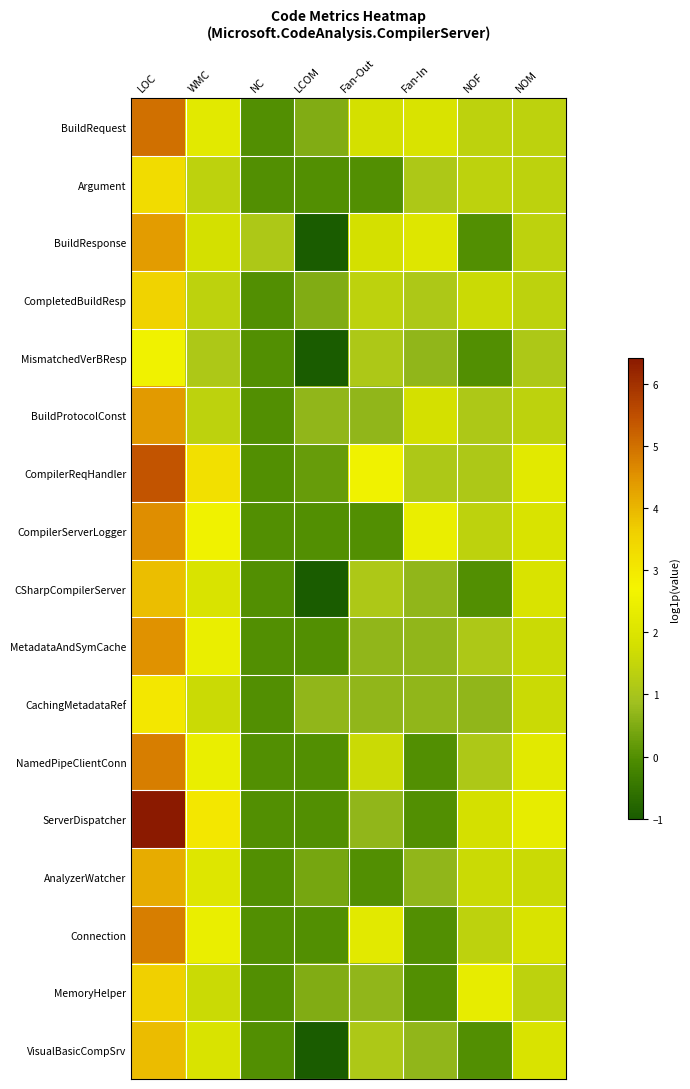

Reading left to right, transcribe all the data shown in this chart.

BuildRequest: LOC=5.0	WMC=2.2	NC=0.0	LCOM=0.5	Fan-Out=1.8	Fan-In=1.9	NOF=1.4	NOM=1.4
Argument: LOC=3.3	WMC=1.4	NC=0.0	LCOM=0.0	Fan-Out=0.0	Fan-In=1.1	NOF=1.4	NOM=1.4
BuildResponse: LOC=4.4	WMC=1.8	NC=1.1	LCOM=-1.0	Fan-Out=1.8	Fan-In=2.1	NOF=0.0	NOM=1.4
CompletedBuildResp: LOC=3.5	WMC=1.4	NC=0.0	LCOM=0.5	Fan-Out=1.4	Fan-In=1.1	NOF=1.6	NOM=1.4
MismatchedVerBResp: LOC=2.6	WMC=1.1	NC=0.0	LCOM=-1.0	Fan-Out=1.1	Fan-In=0.7	NOF=0.0	NOM=1.1
BuildProtocolConst: LOC=4.4	WMC=1.4	NC=0.0	LCOM=0.7	Fan-Out=0.7	Fan-In=1.8	NOF=1.1	NOM=1.4
CompilerReqHandler: LOC=5.4	WMC=3.2	NC=0.0	LCOM=0.2	Fan-Out=2.6	Fan-In=1.1	NOF=1.1	NOM=2.2
CompilerServerLogger: LOC=4.6	WMC=2.6	NC=0.0	LCOM=0.0	Fan-Out=0.0	Fan-In=2.4	NOF=1.4	NOM=1.9
CSharpCompilerServer: LOC=3.9	WMC=1.9	NC=0.0	LCOM=-1.0	Fan-Out=1.1	Fan-In=0.7	NOF=0.0	NOM=1.9
MetadataAndSymCache: LOC=4.5	WMC=2.4	NC=0.0	LCOM=0.0	Fan-Out=0.7	Fan-In=0.7	NOF=1.1	NOM=1.6
CachingMetadataRef: LOC=3.0	WMC=1.6	NC=0.0	LCOM=0.7	Fan-Out=0.7	Fan-In=0.7	NOF=0.7	NOM=1.6
NamedPipeClientConn: LOC=4.8	WMC=2.4	NC=0.0	LCOM=0.0	Fan-Out=1.6	Fan-In=0.0	NOF=1.1	NOM=2.2
ServerDispatcher: LOC=6.4	WMC=3.0	NC=0.0	LCOM=0.0	Fan-Out=0.7	Fan-In=0.0	NOF=1.8	NOM=2.3
AnalyzerWatcher: LOC=4.1	WMC=2.1	NC=0.0	LCOM=0.4	Fan-Out=0.0	Fan-In=0.7	NOF=1.6	NOM=1.6
Connection: LOC=4.8	WMC=2.4	NC=0.0	LCOM=0.0	Fan-Out=2.2	Fan-In=0.0	NOF=1.4	NOM=1.9
MemoryHelper: LOC=3.6	WMC=1.6	NC=0.0	LCOM=0.5	Fan-Out=0.7	Fan-In=0.0	NOF=2.3	NOM=1.4
VisualBasicCompSrv: LOC=3.9	WMC=1.9	NC=0.0	LCOM=-1.0	Fan-Out=1.1	Fan-In=0.7	NOF=0.0	NOM=1.9